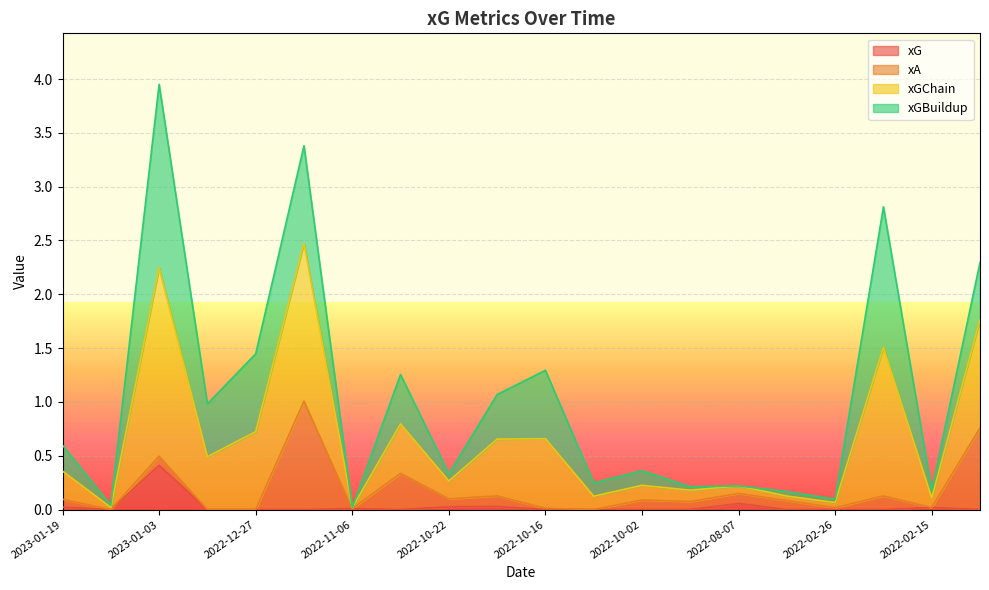

What is the difference between the maximum and minimum values in the xG series?

0.4